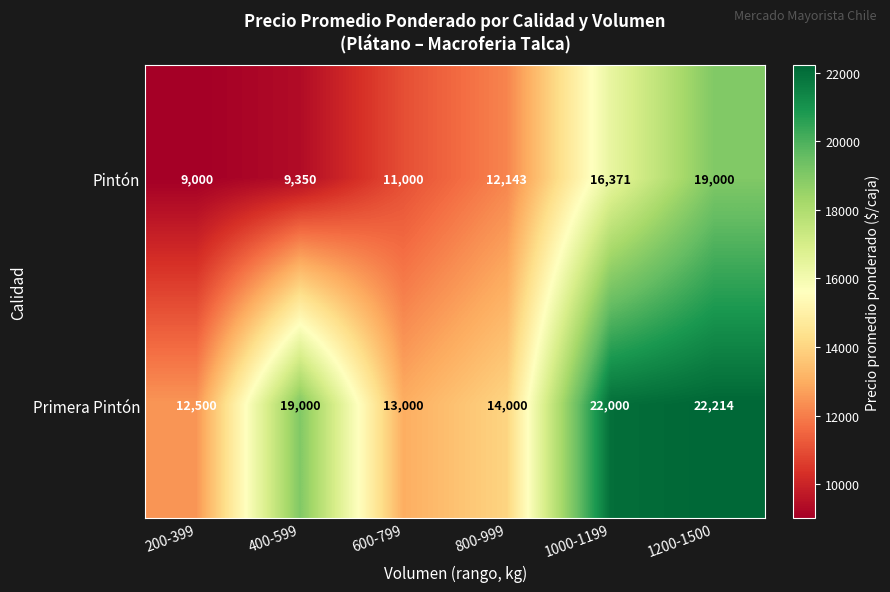

Reading right to left, extract all data points from this chart.

Pintón: 1200-1500=19000	1000-1199=16371	800-999=12143	600-799=11000	400-599=9350	200-399=9000
Primera Pintón: 1200-1500=22214	1000-1199=22000	800-999=14000	600-799=13000	400-599=19000	200-399=12500